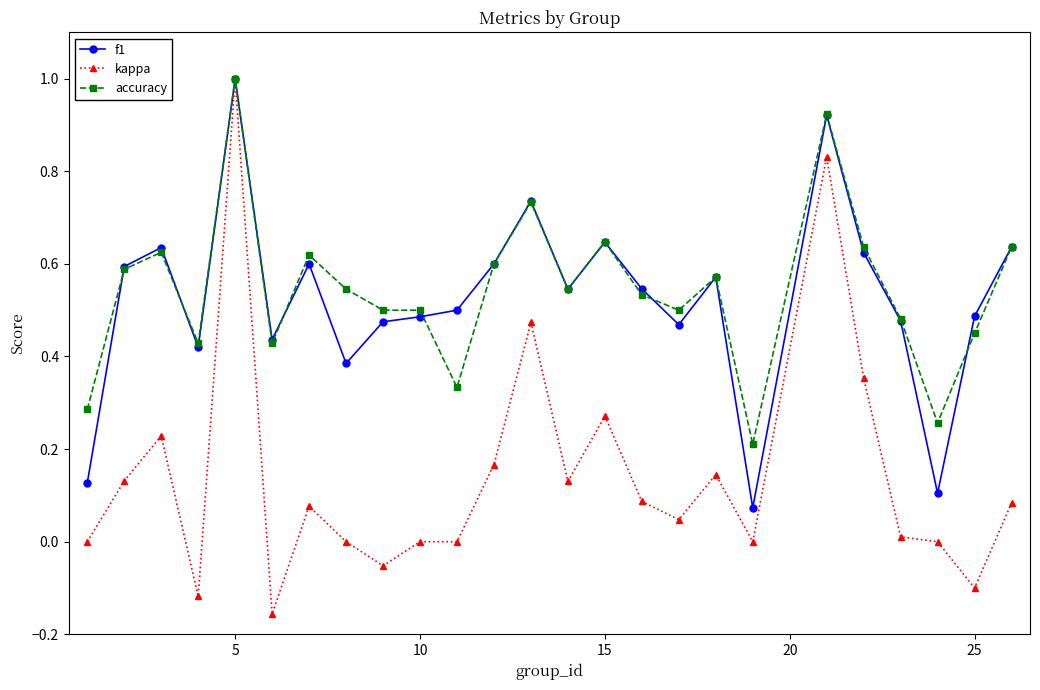

What is the greatest value displayed?

1.0